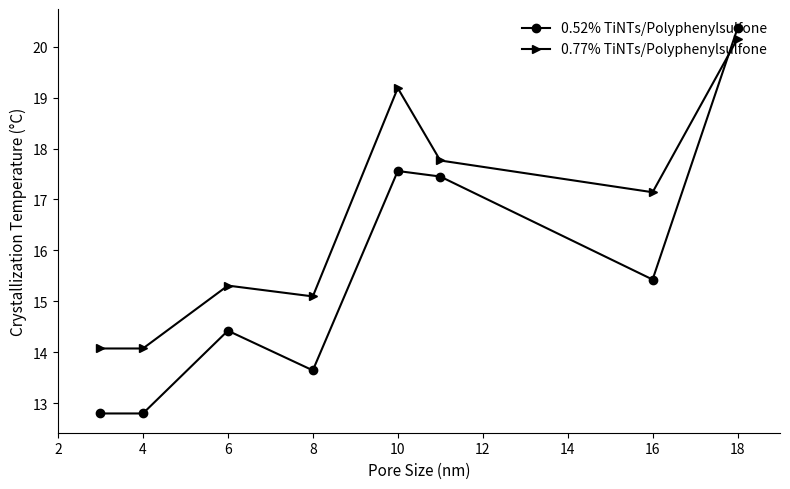

Which series has the largest total across all categories?

0.77% TiNTs/Polyphenylsulfone